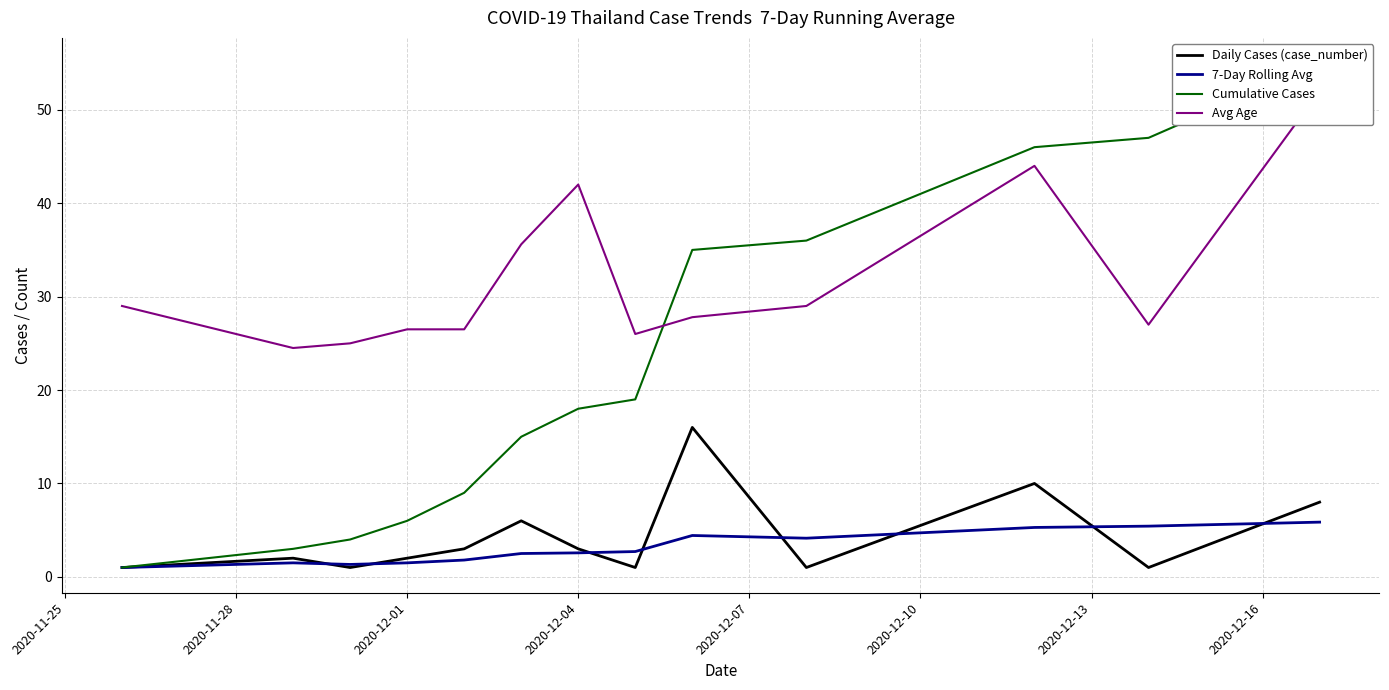

What is the highest value of the 7-Day Rolling Avg series?

5.9